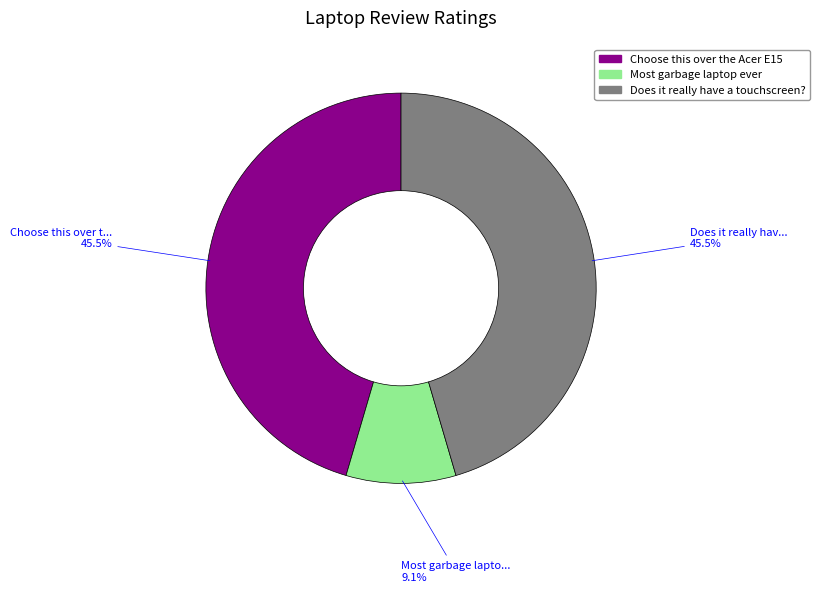

Count the number of slices in the pie.

3